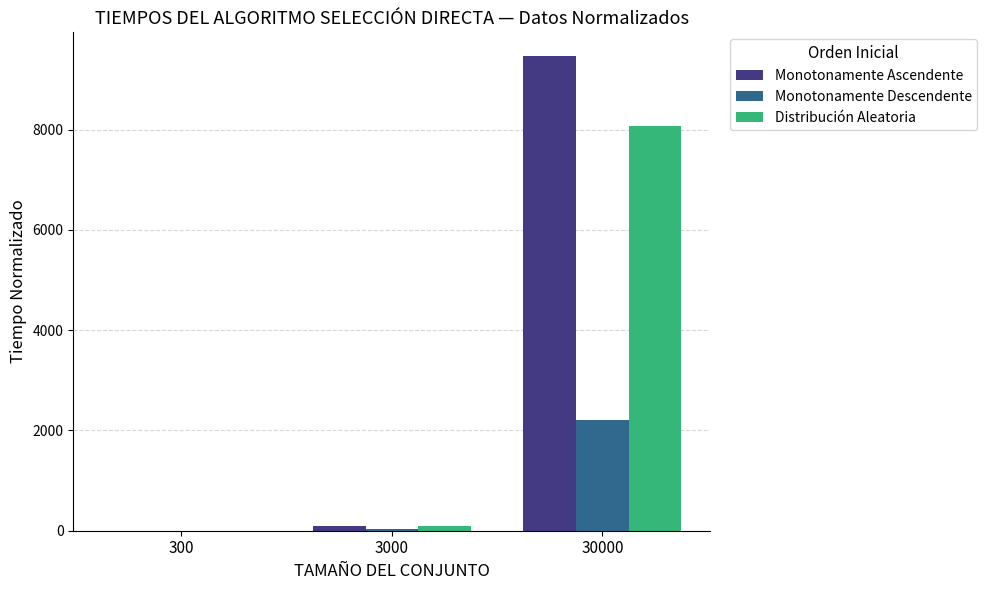

The Monotonamente Ascendente series shows 1.0 at 300. True or false?

True